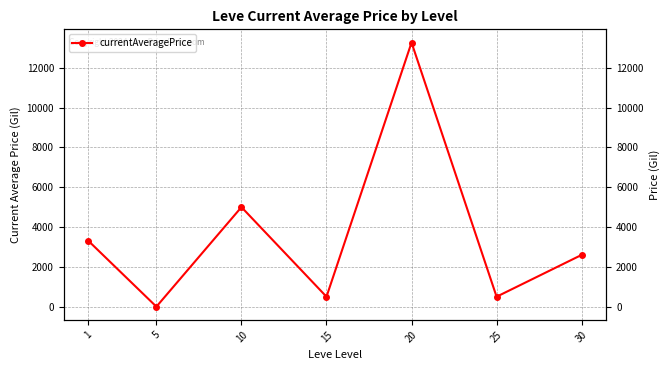

What is the change in value from 5 to 10?

+5000.0